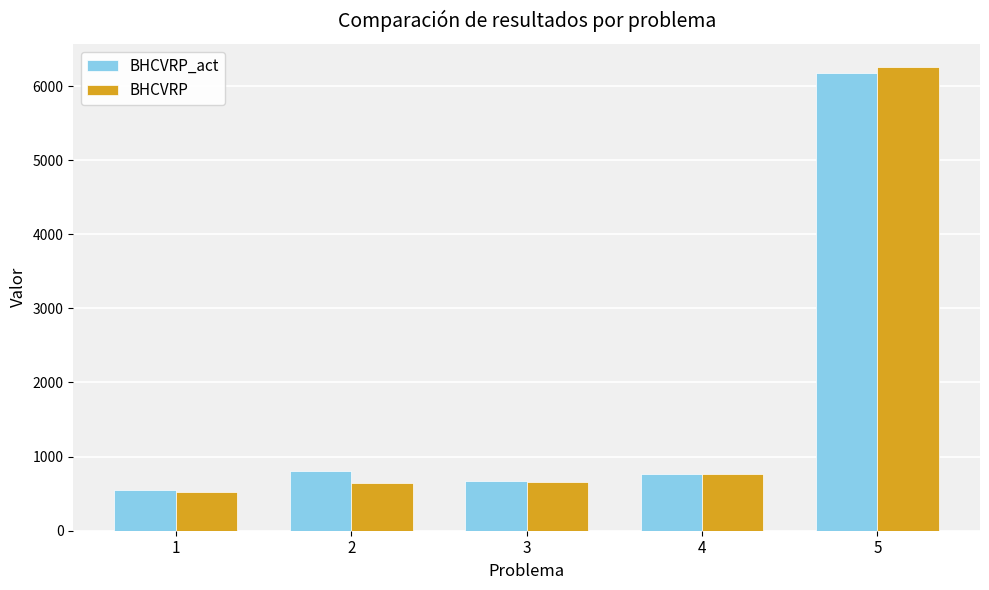

How many data points in BHCVRP_act are less than 768?

2